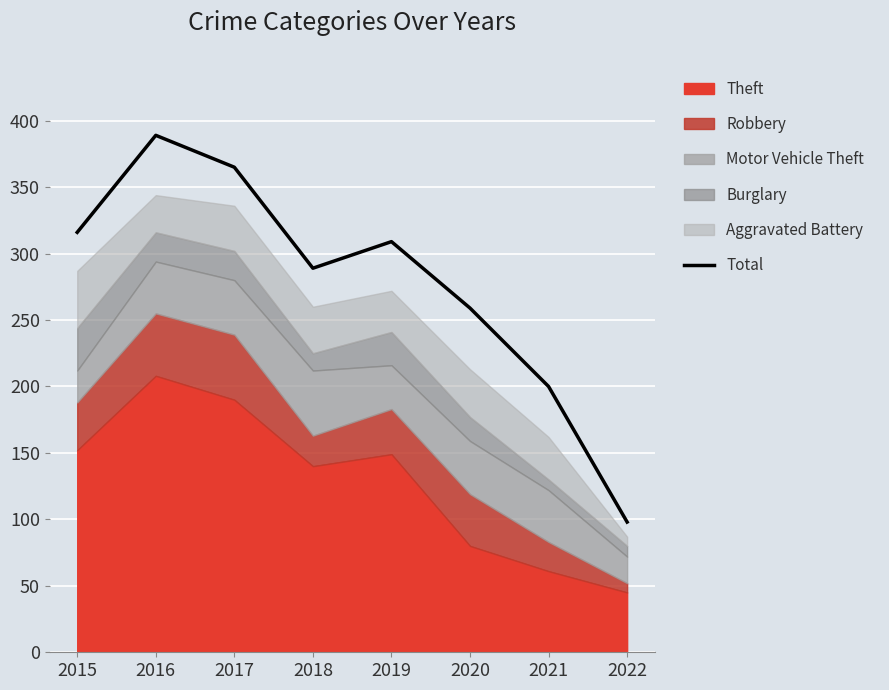

Rank the categories by value from highest to lowest.

2016, 2017, 2015, 2019, 2018, 2020, 2021, 2022